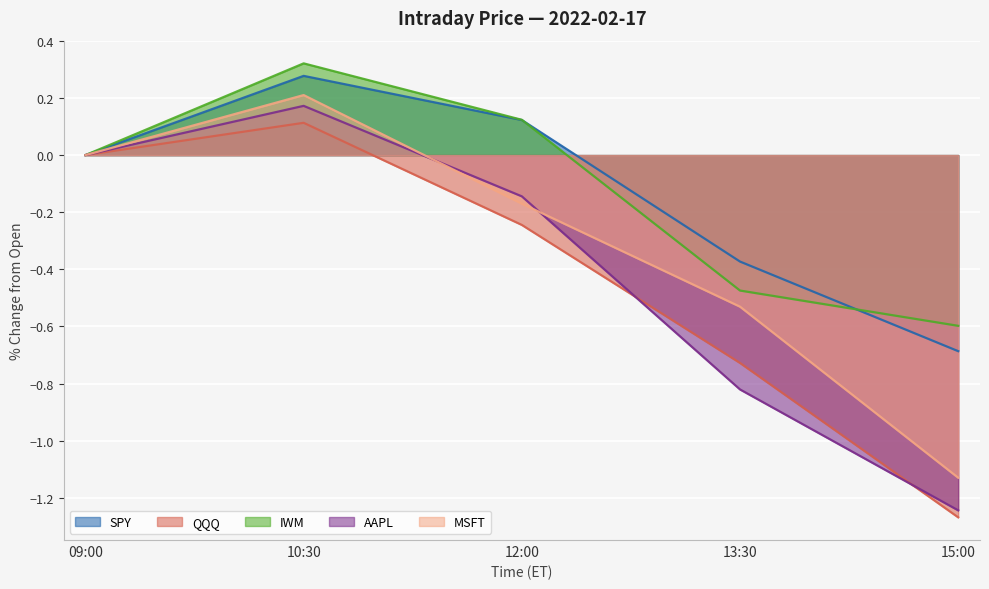

True or false: IWM has more than 2 points higher than both neighbors.

False